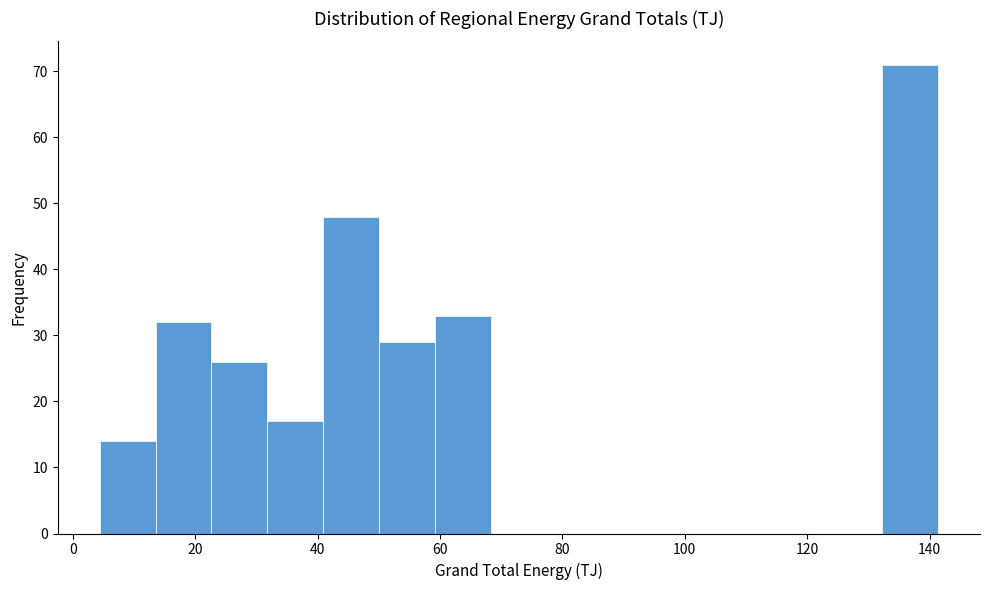

Reading left to right, list every bar in this chart as the range it spans on the x-axis followed by its height. Neither the bar edges nor the heights are printed on the chart, so give them approximately, as read against the axes.

4 to 14: 14
14 to 22: 32
22 to 32: 26
32 to 40: 17
40 to 50: 48
50 to 60: 29
60 to 68: 33
68 to 78: 0
78 to 86: 0
86 to 96: 0
96 to 104: 0
104 to 114: 0
114 to 124: 0
124 to 132: 0
132 to 142: 71